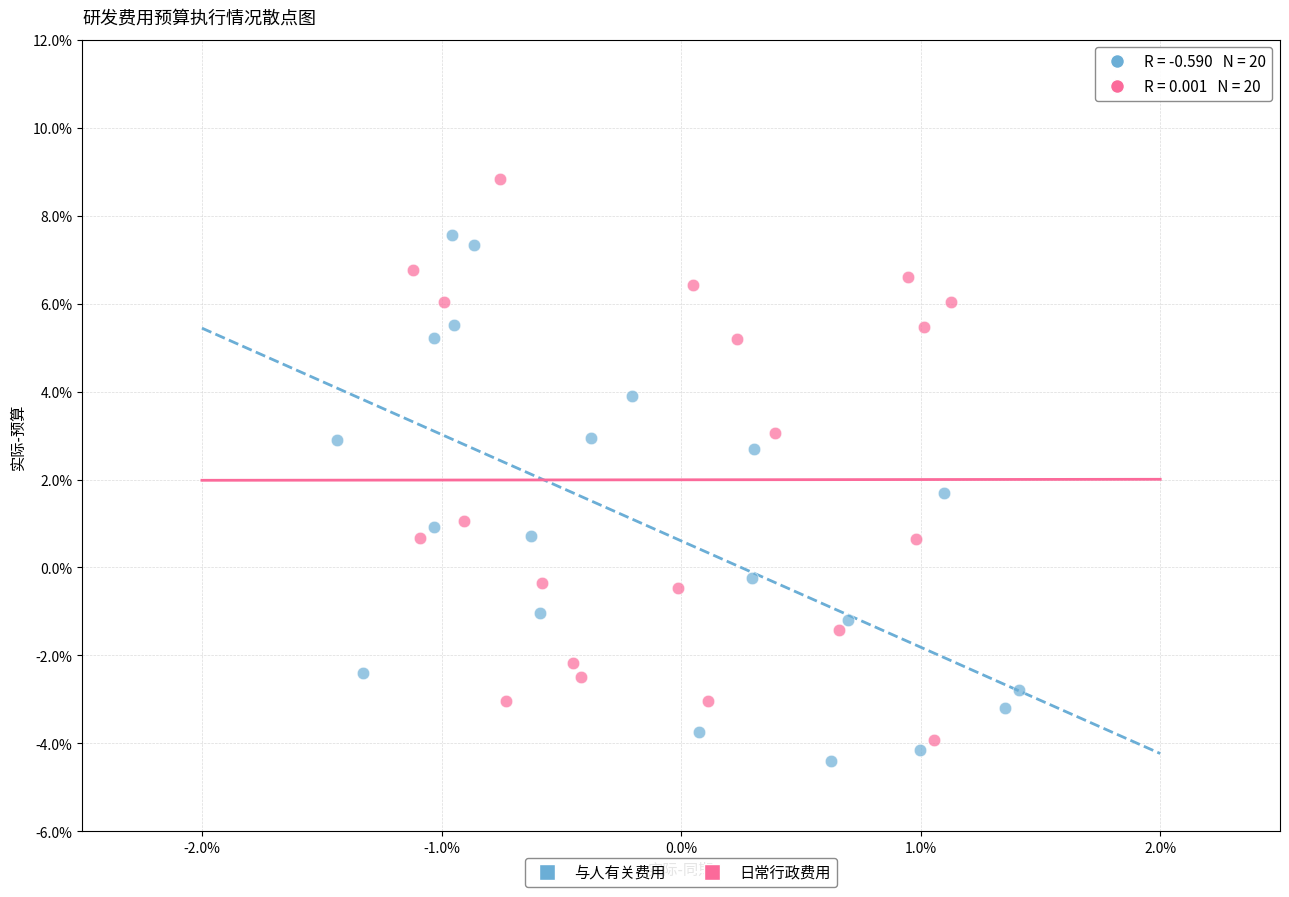

What are all the series names shown in the legend?

与人有关费用, 日常行政费用